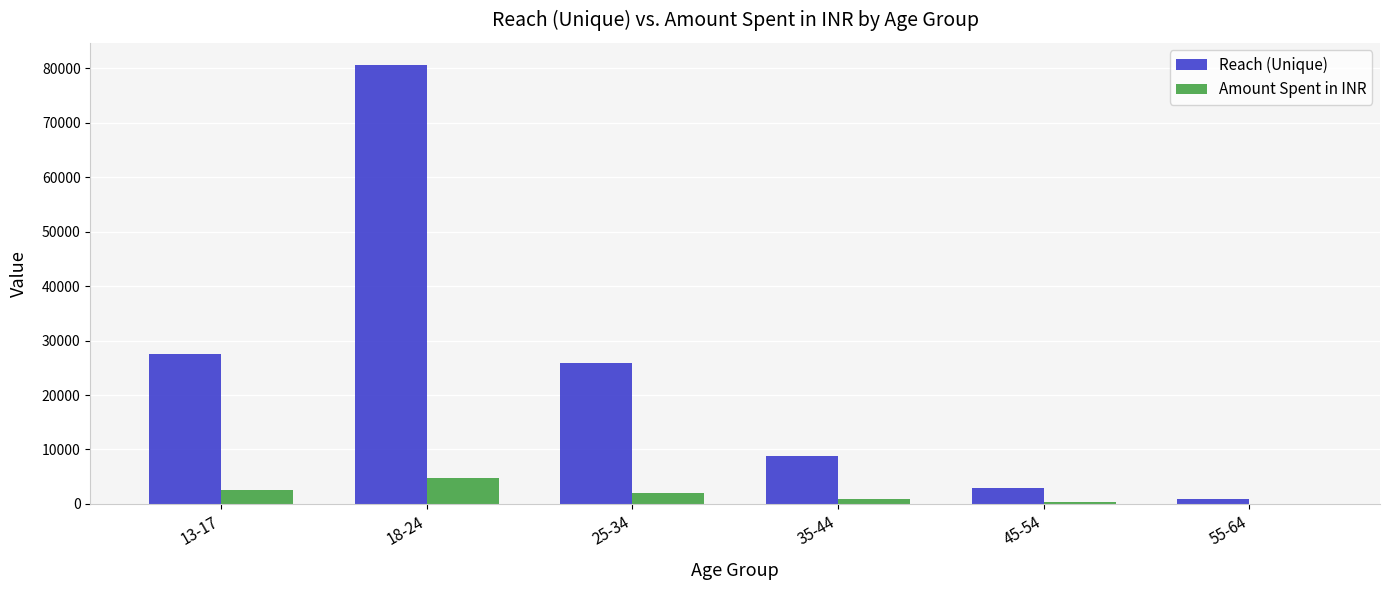

At which category is the sum across all series the highest?

18-24